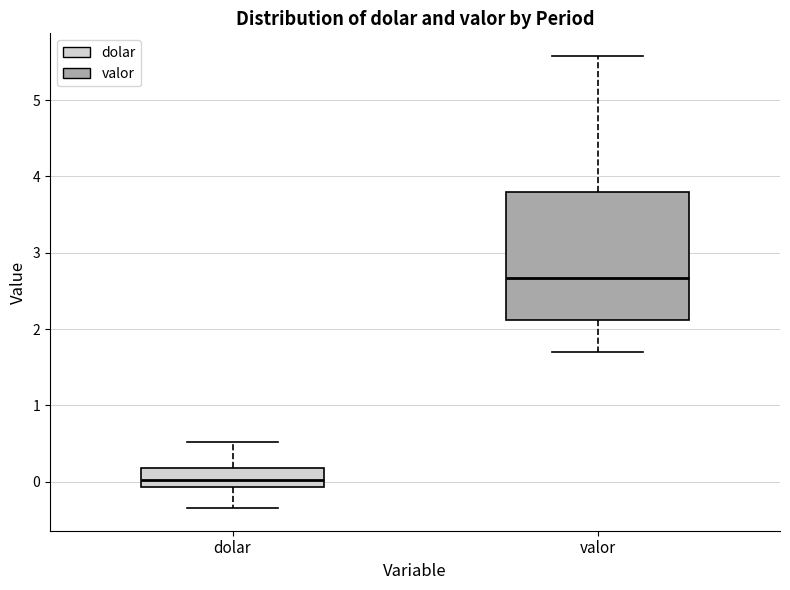

Which box's median line is the lowest?

dolar